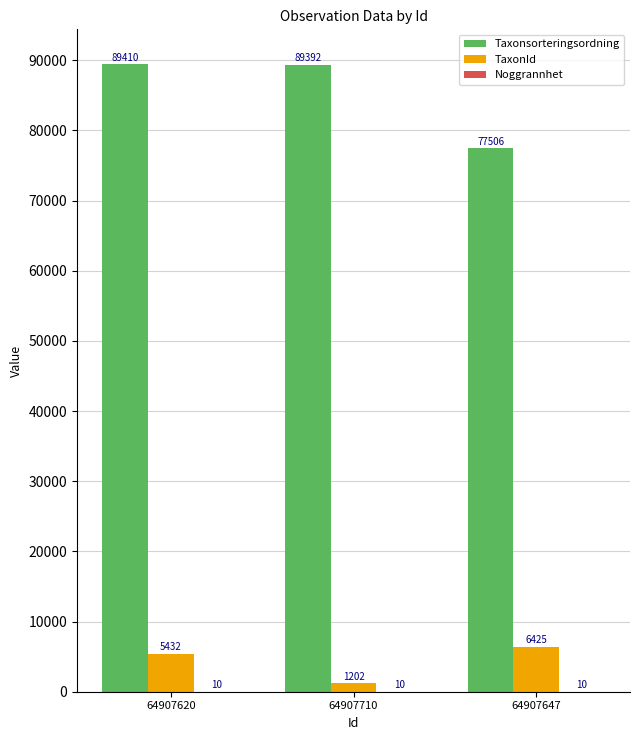

What is the greatest value displayed?

89410